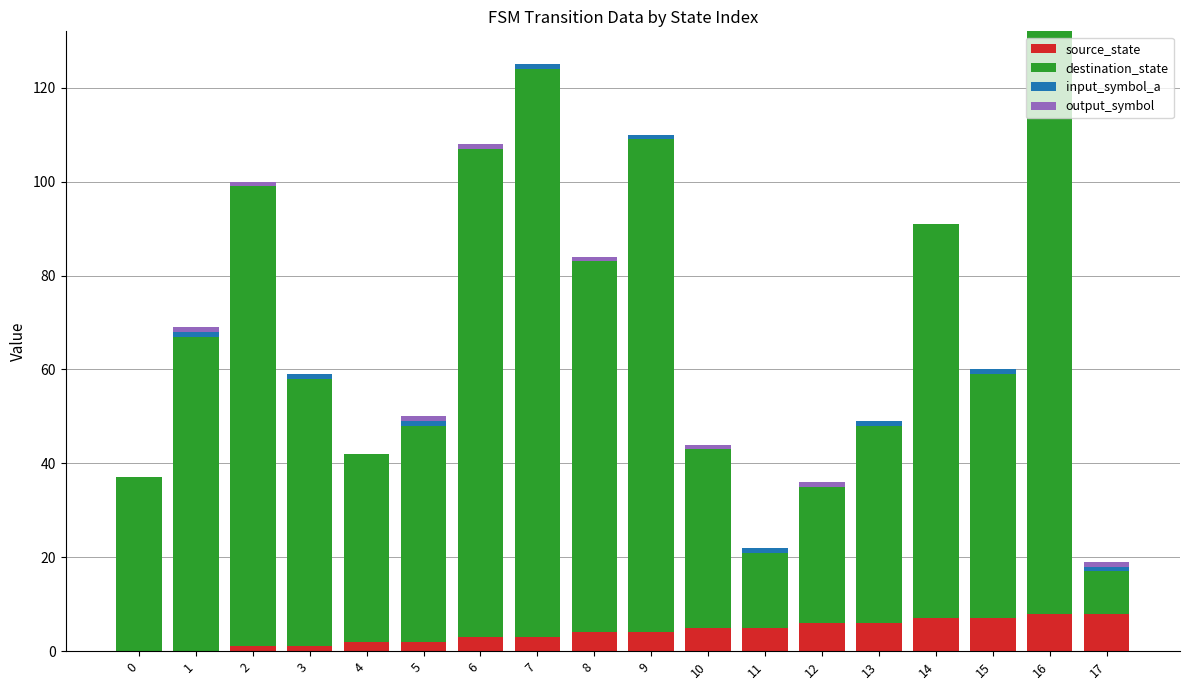

True or false: source_state has a value of -4 at 0.

False